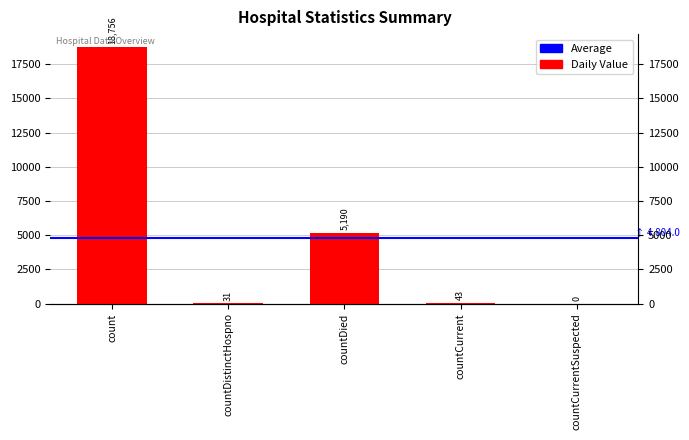

Is it true that the value at countCurrent is 19?

False